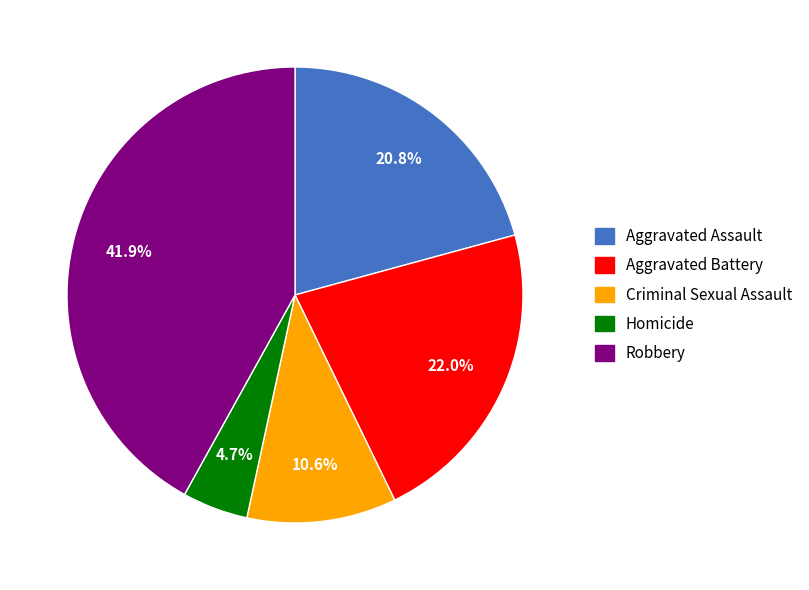

To the nearest percent, what is the combined percentage of Aggravated Assault and Homicide?

25%